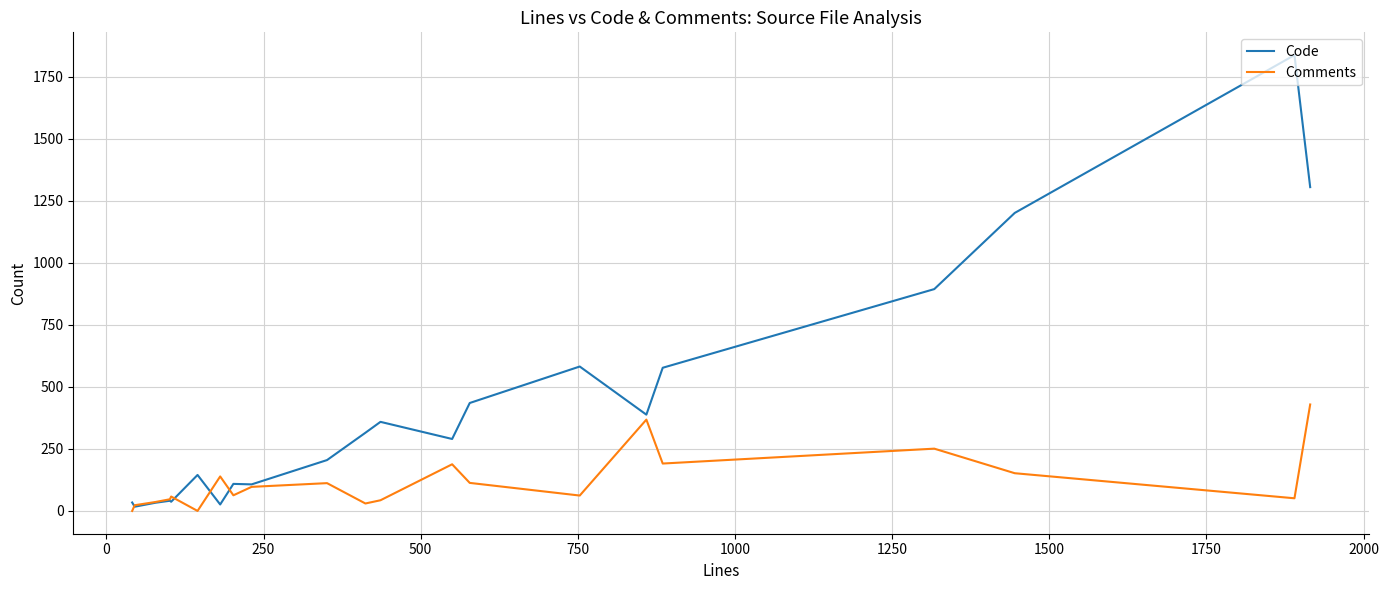

What is the difference between the maximum and minimum values in the Comments series?

429